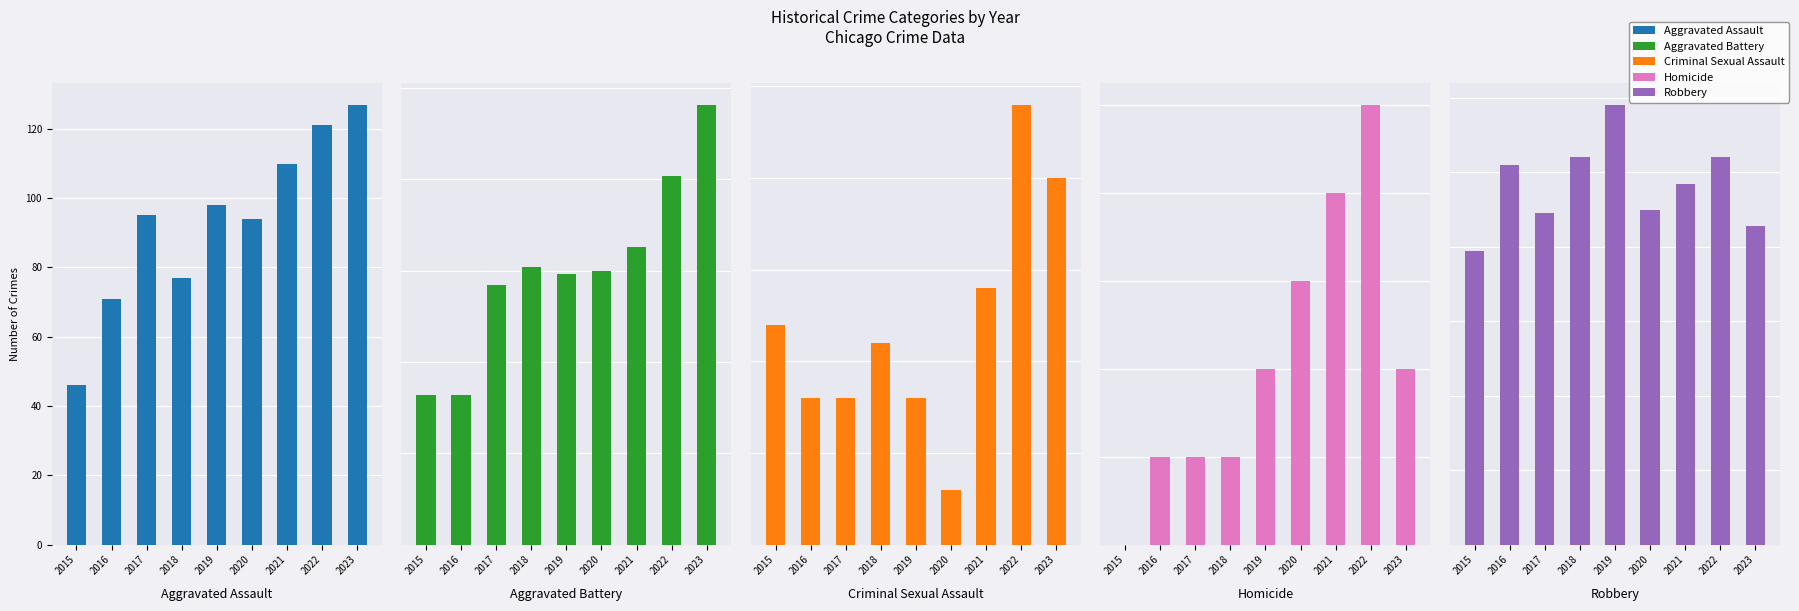

True or false: Robbery has a value of 226 at 2021.

False